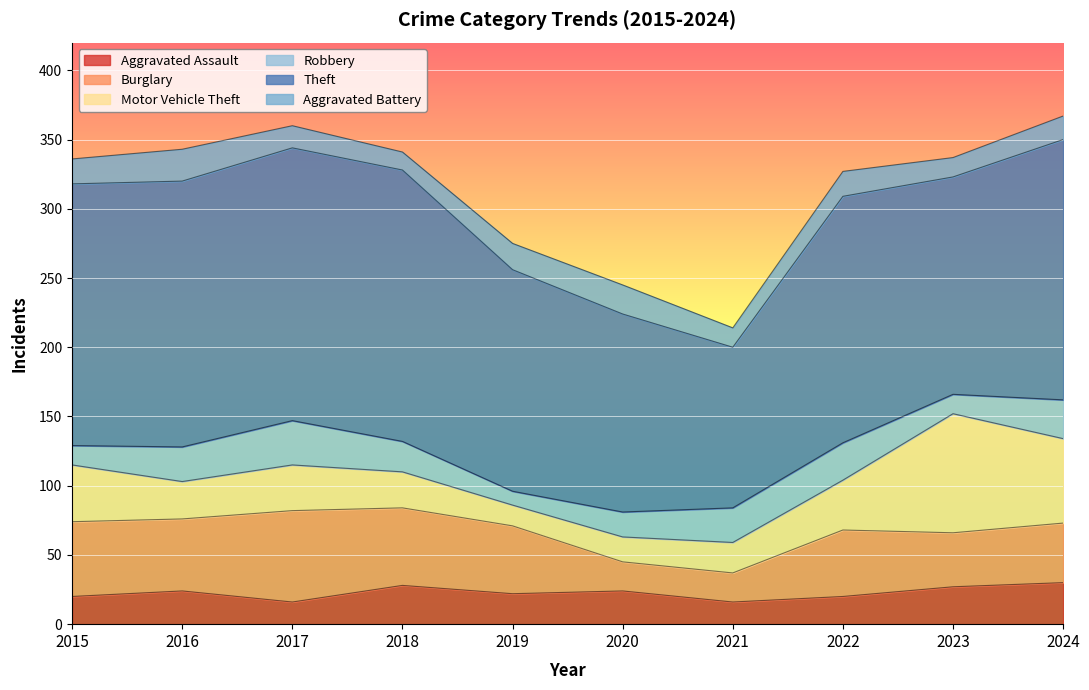

Rank the series by their maximum value, from highest to lowest.

Theft, Motor Vehicle Theft, Burglary, Robbery, Aggravated Assault, Aggravated Battery